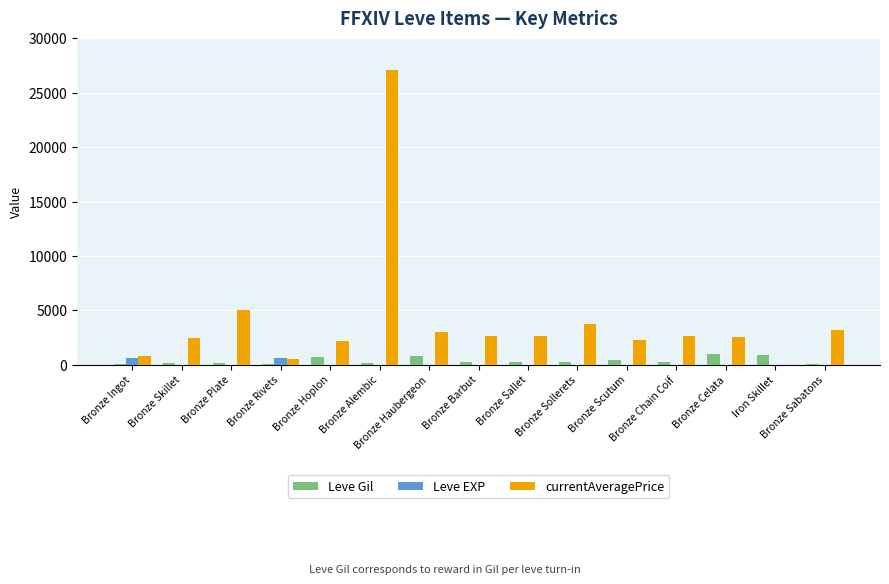

What is the sum of all Leve EXP values?

1326